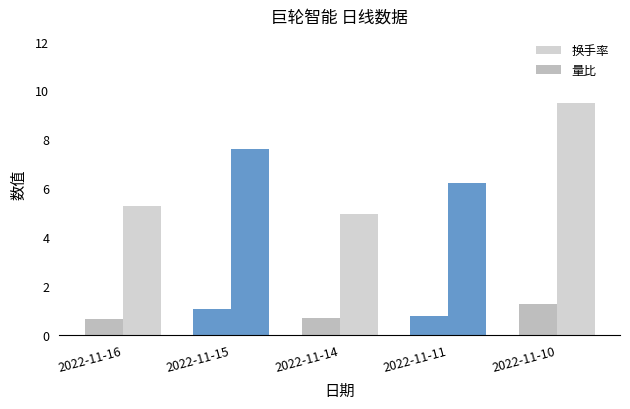

The value of 量比 at 2022-11-14 is 0.9. True or false?

False